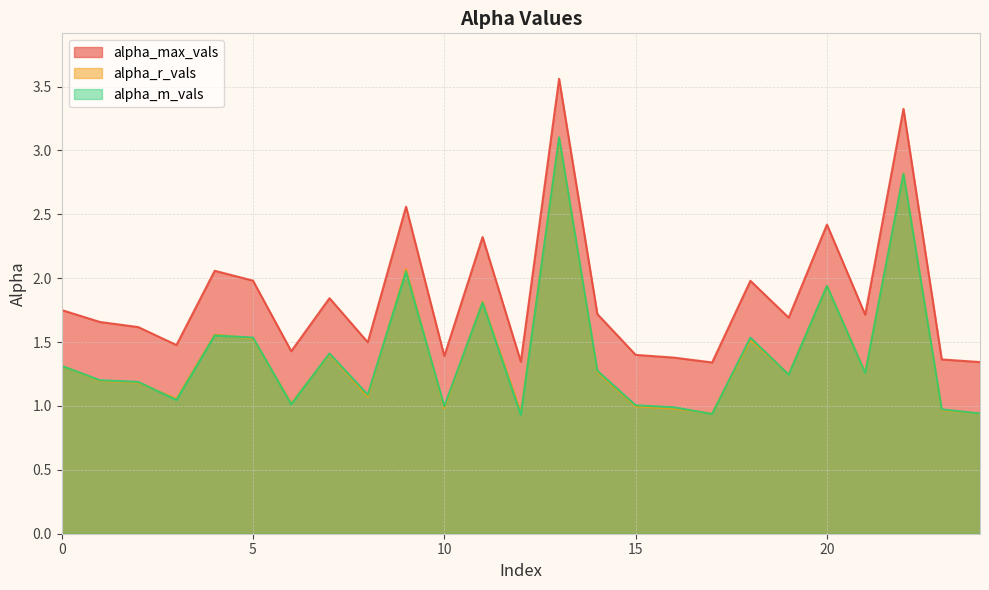

How many interior local valleys does the alpha_r_vals series have?

8